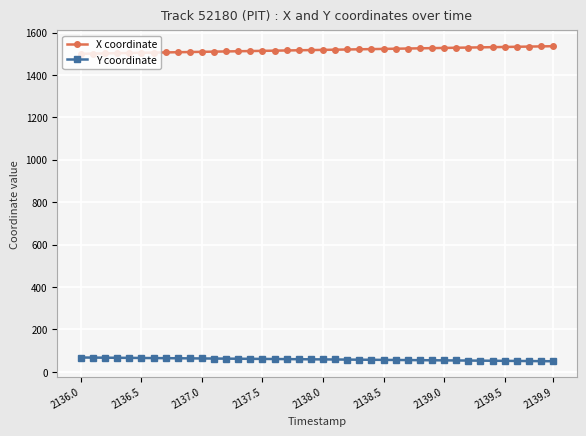

Which series has the largest total across all categories?

X coordinate